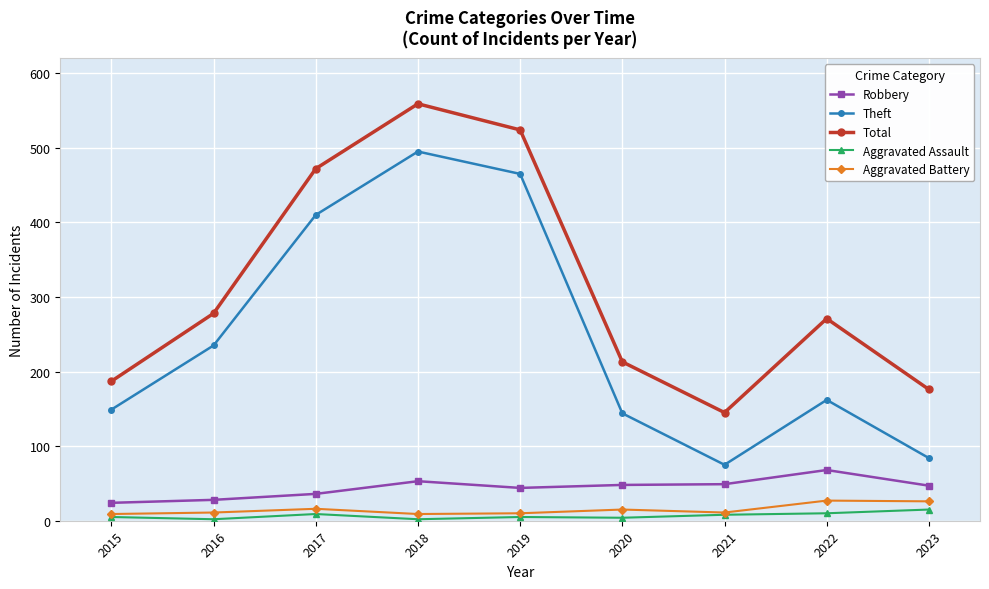

Is this an area chart (filled region under the line)?

No